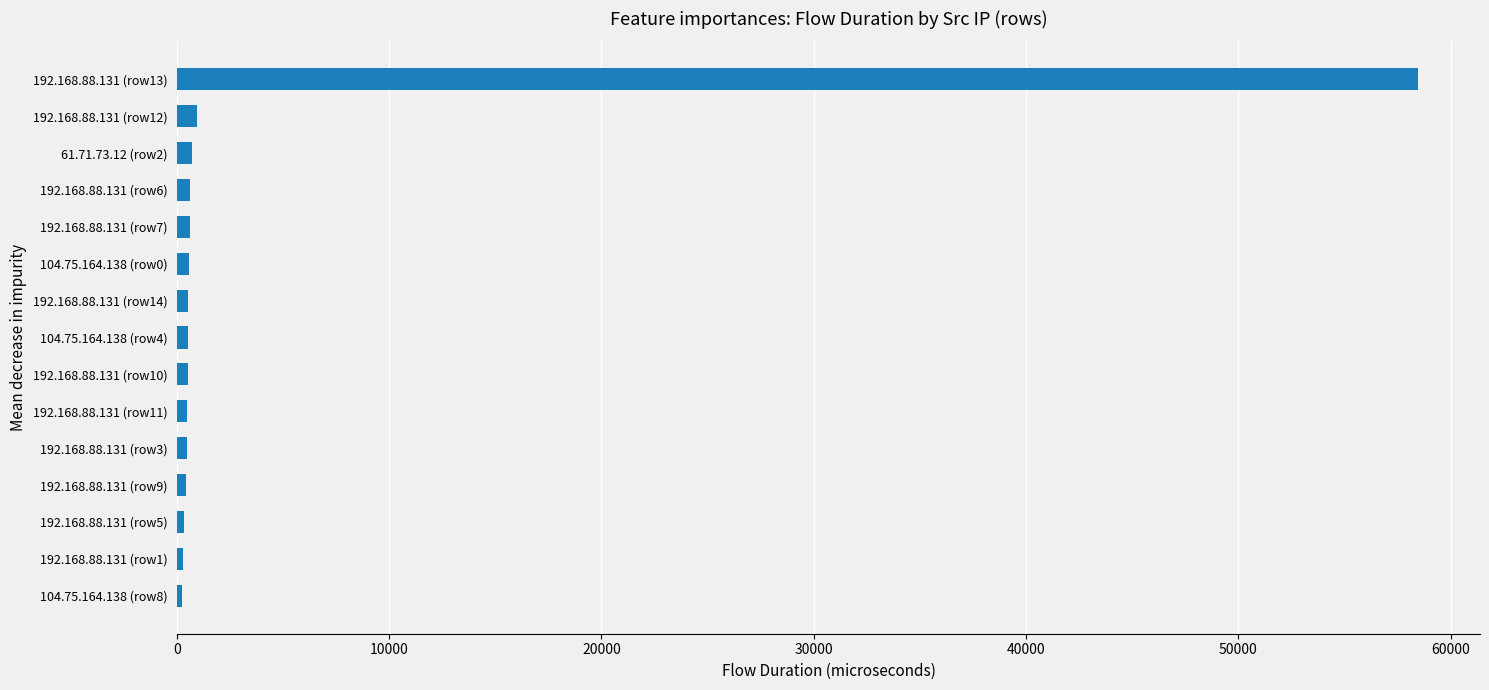

The value at 192.168.88.131 (row13) is 58461. True or false?

True